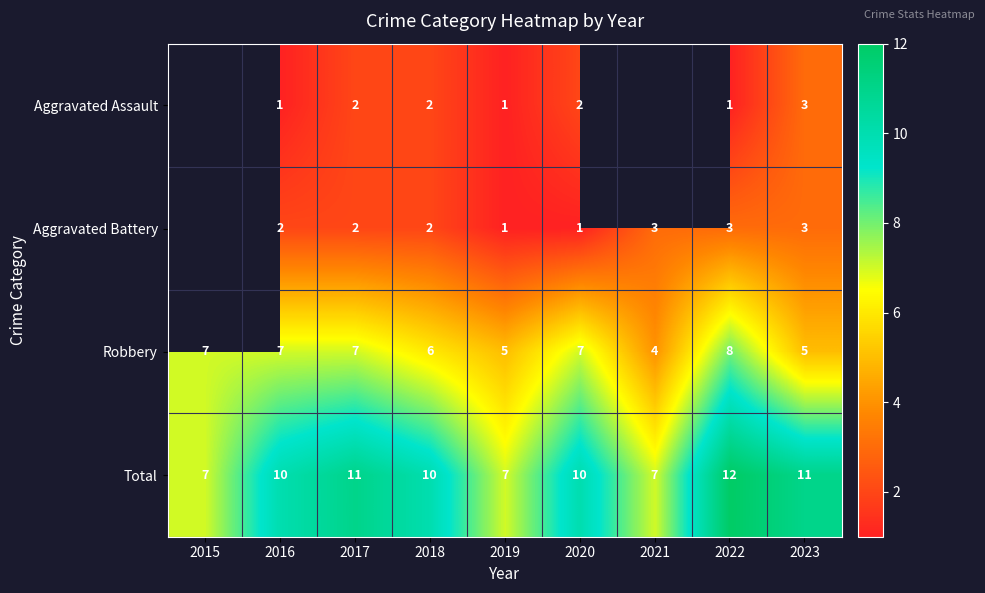

Rank the series at 2022 from lowest to highest value.

Aggravated Assault, Aggravated Battery, Robbery, Total